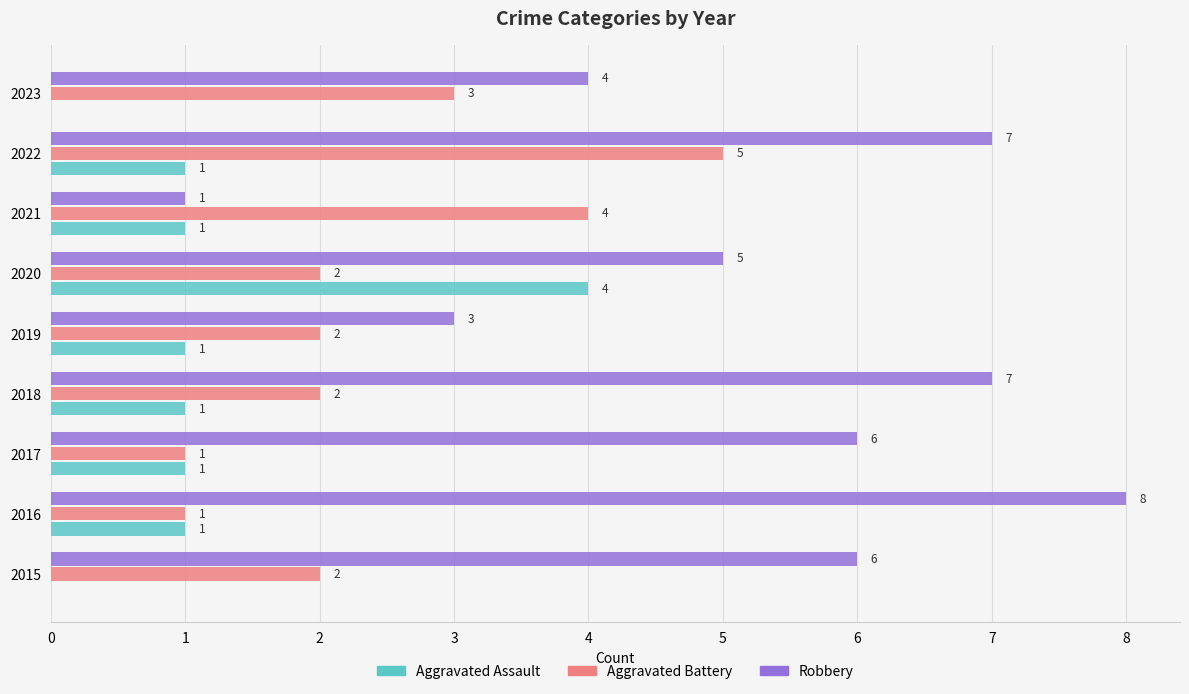

What is the maximum value shown in the chart?

8